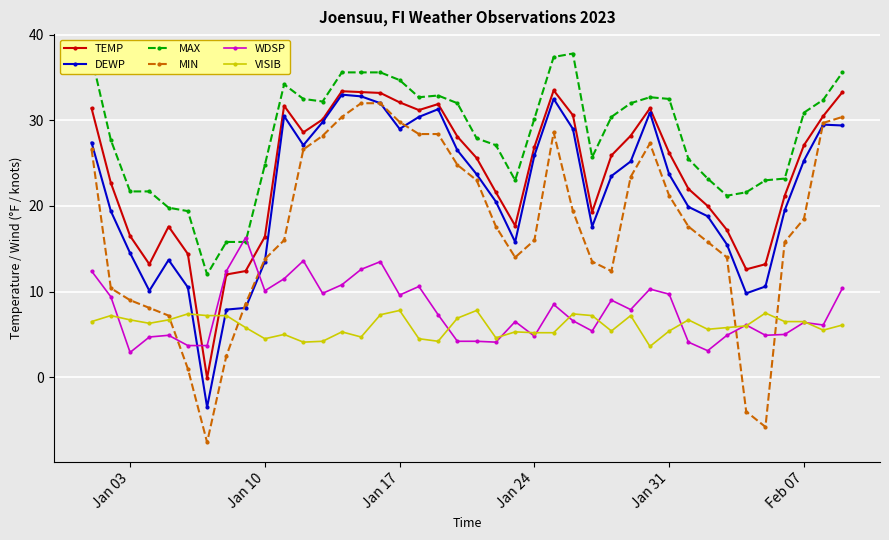

True or false: MIN has more than 1 points higher than both neighbors.

True